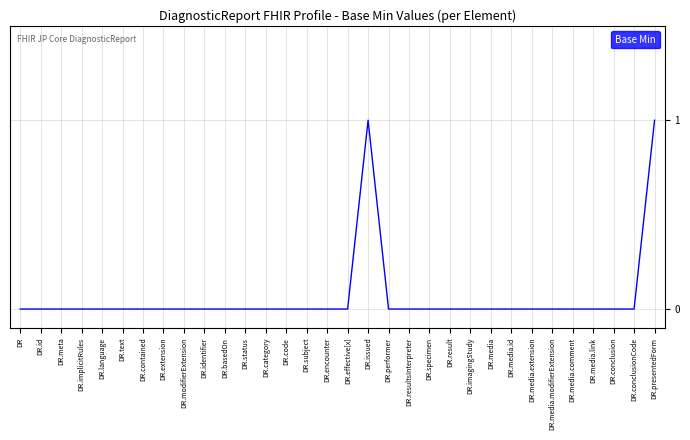

Read the value at DR.issued.

1